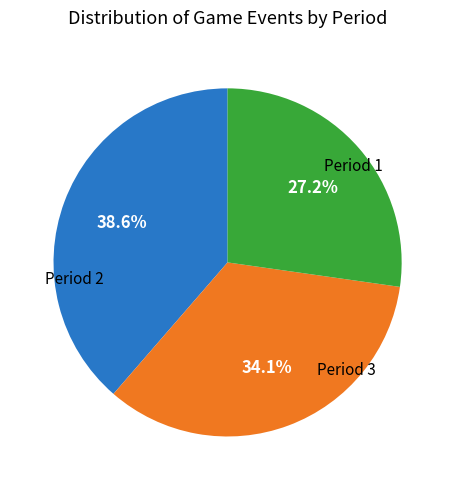

The Period 1 slice represents 44% of the pie. True or false?

False